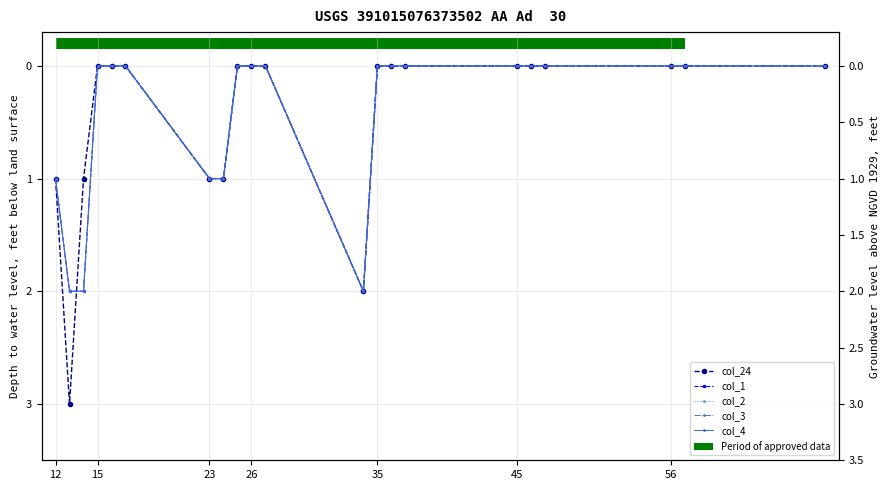

What is the sum of all col_2 values?

9